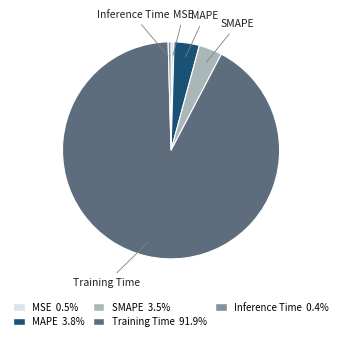

Do MSE and MAPE together represent more than half of the pie?

No